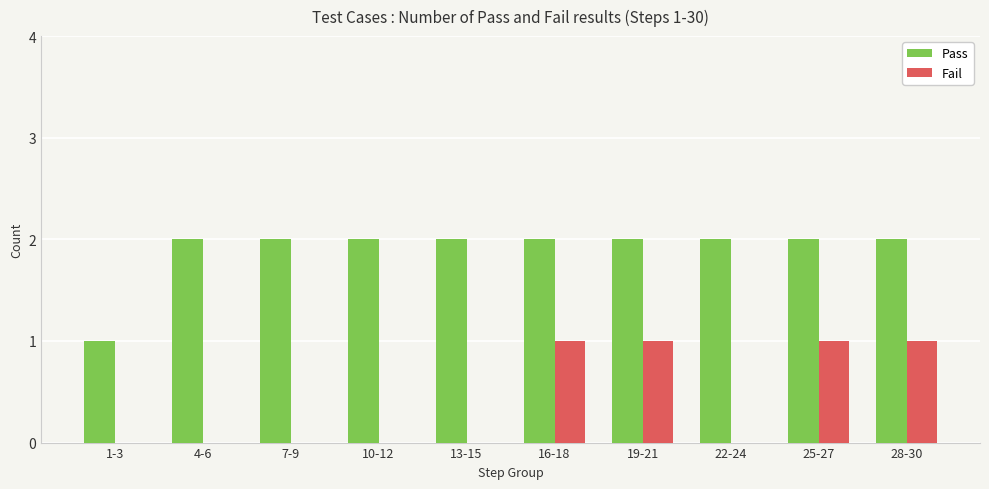

What is the sum of the Pass values at 25-27 and 19-21?

4